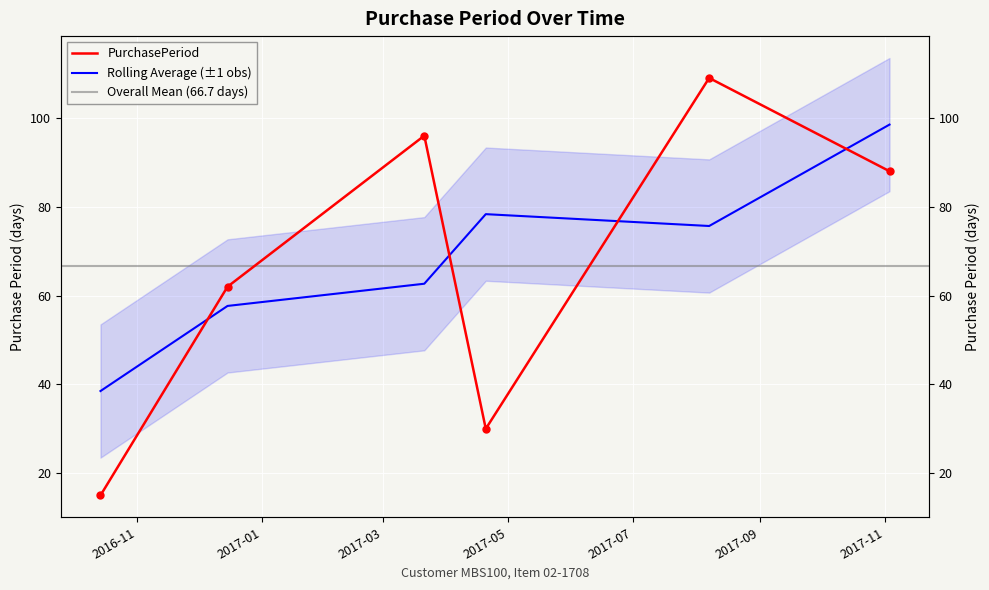

How many interior local peaks (higher than both neighbors) does the data have?

2